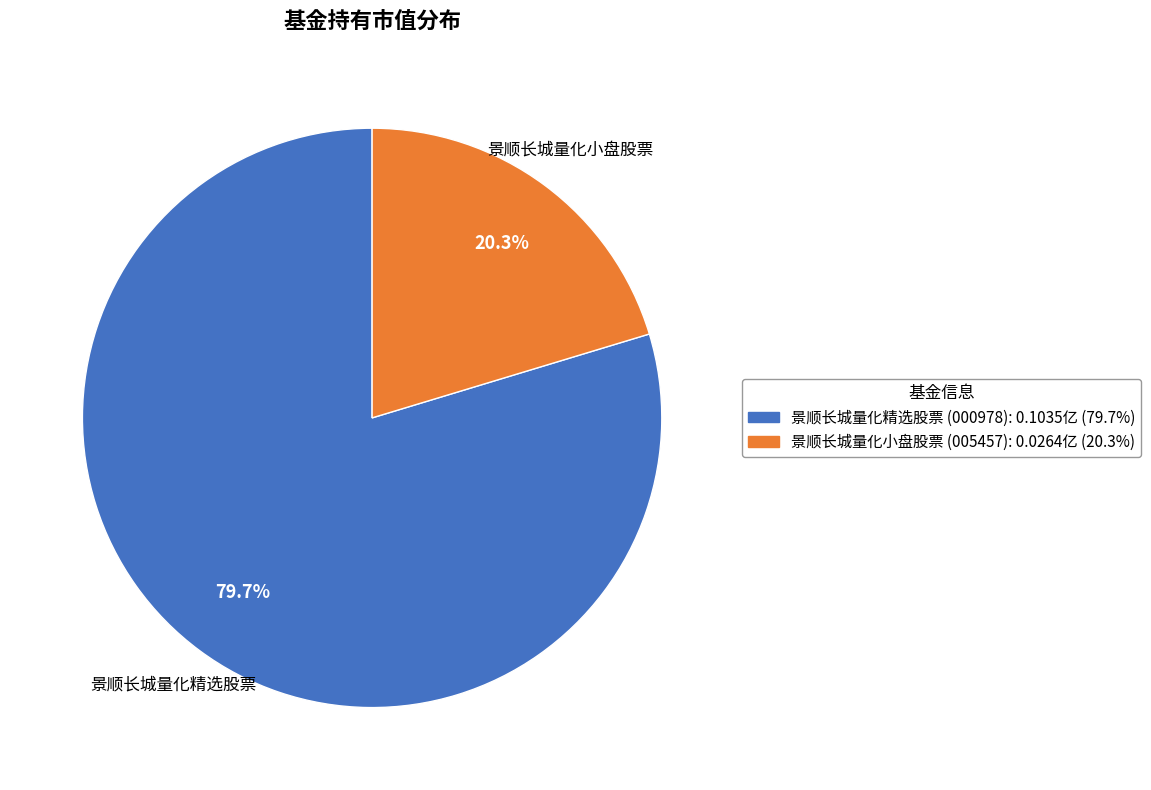

Between 景顺长城量化精选股票 and 景顺长城量化小盘股票, which is larger?

景顺长城量化精选股票